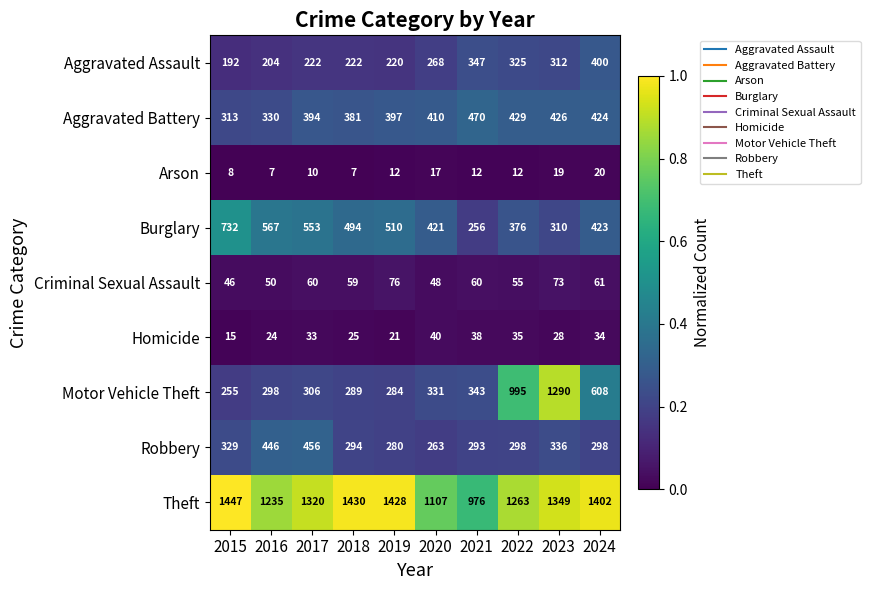

Which series changed the most between 2018 and 2019?

Criminal Sexual Assault